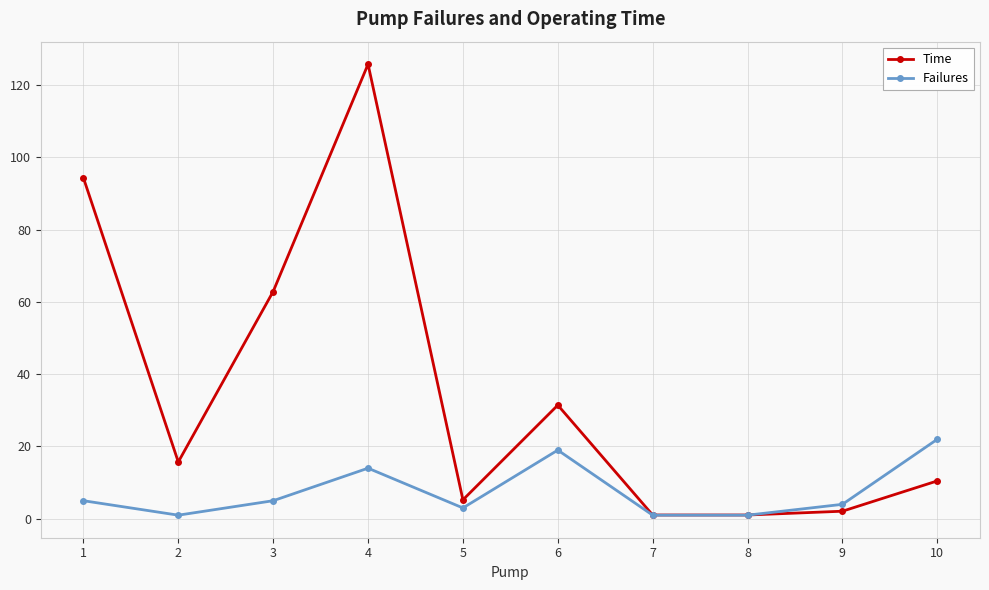

What is the value of the Time point at the 3rd from the left?

62.9